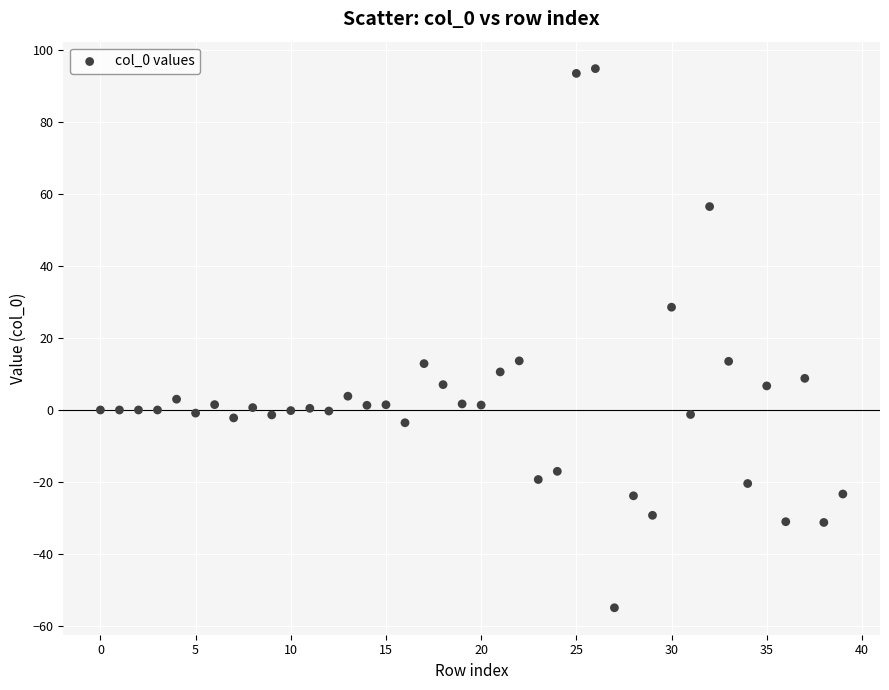

What is the range of Y values (max minus min)?

149.6